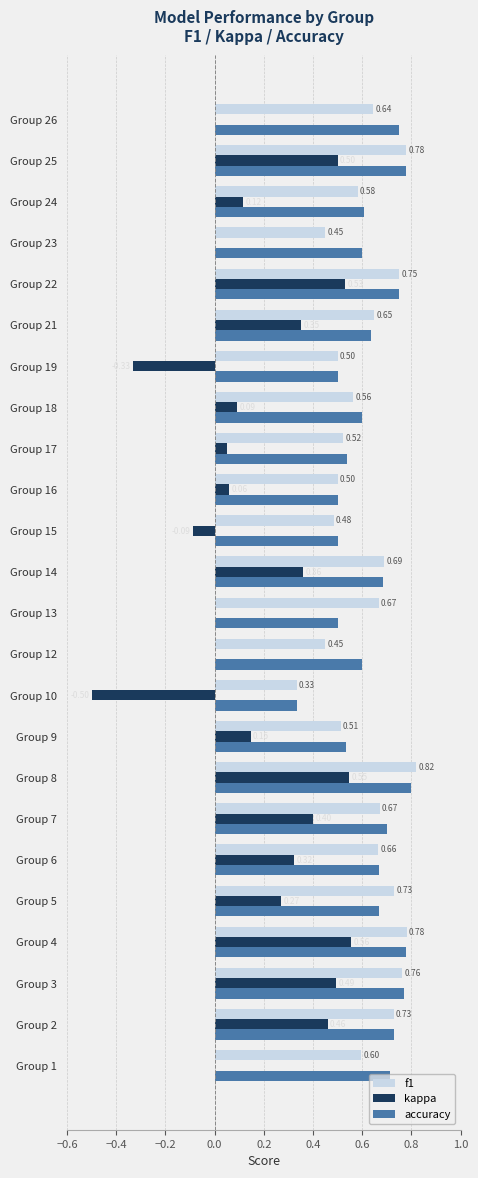

What is the sum of all kappa values?

4.3